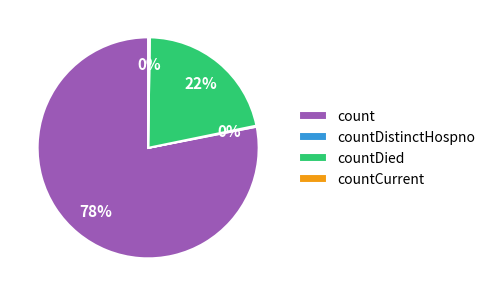

Is count the majority of the pie?

Yes